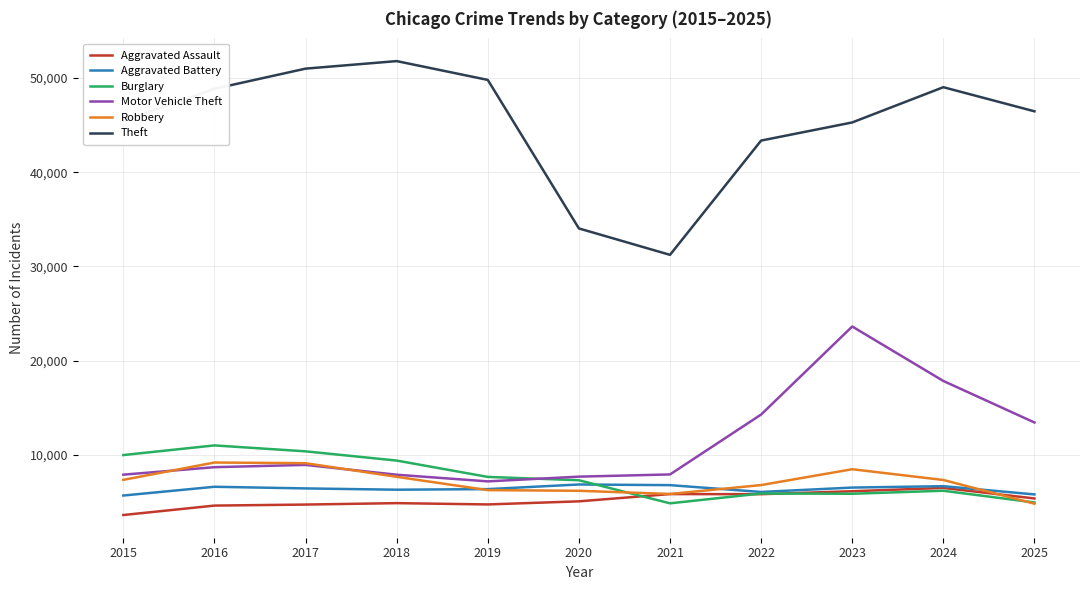

What value does the Burglary series have at 2020?

7301